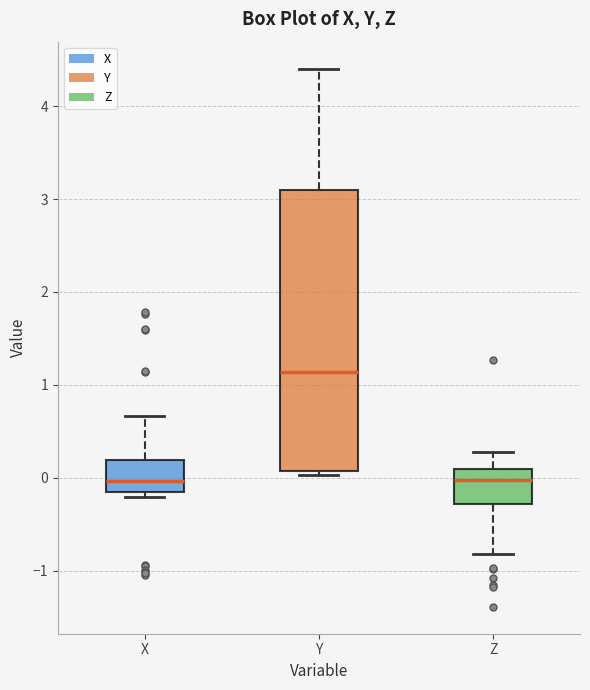

Which box is the tallest, from its lower edge to its upper edge?

Y